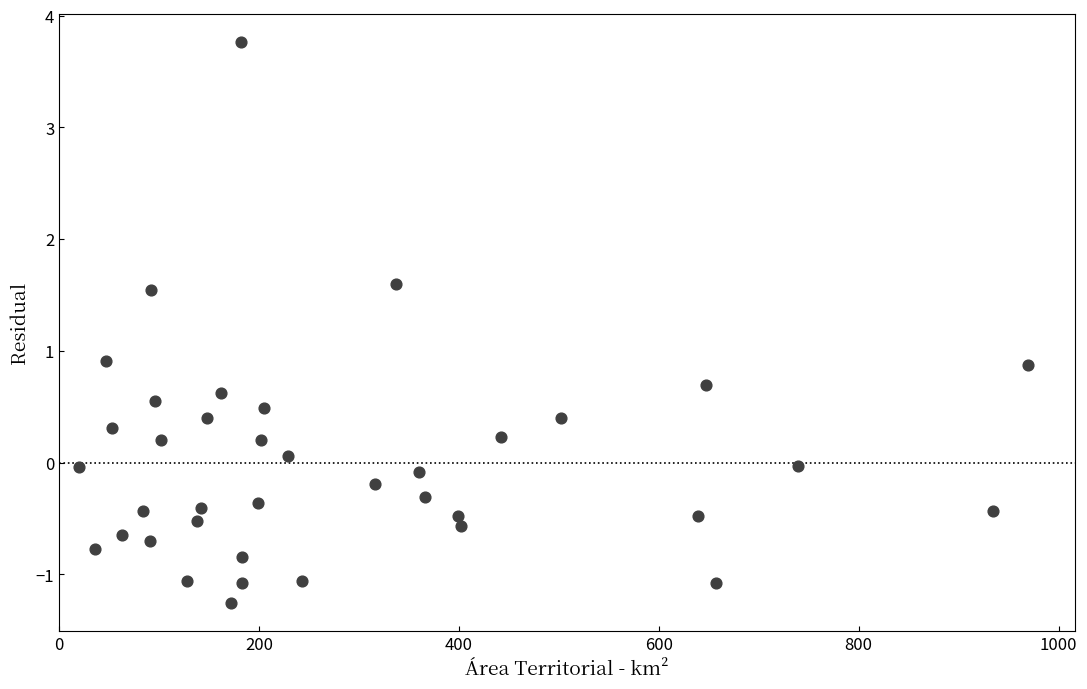

What is the range of Y values (max minus min)?

5.0